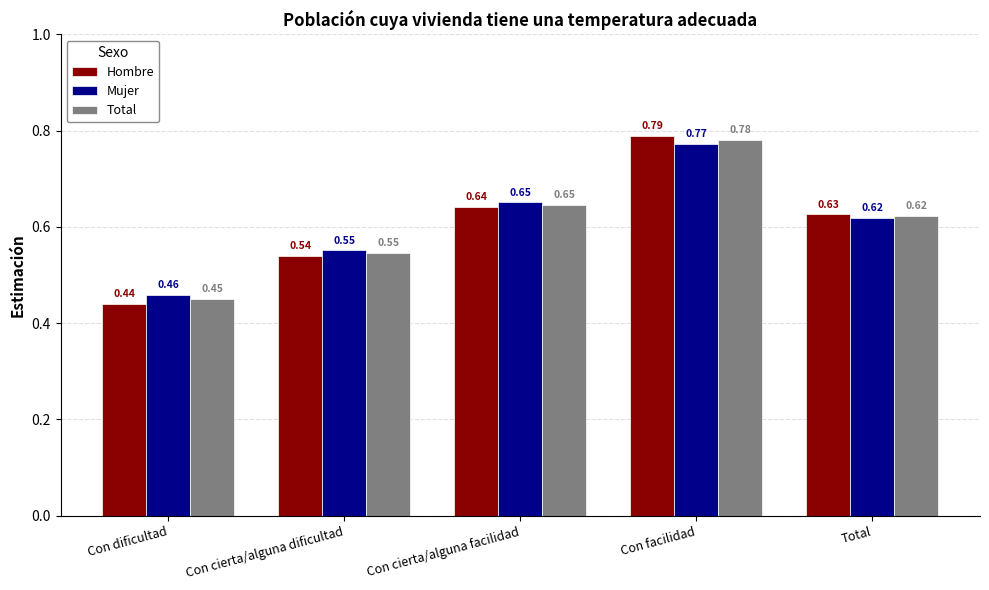

List the series in order of their peak value, lowest first.

Mujer, Total, Hombre